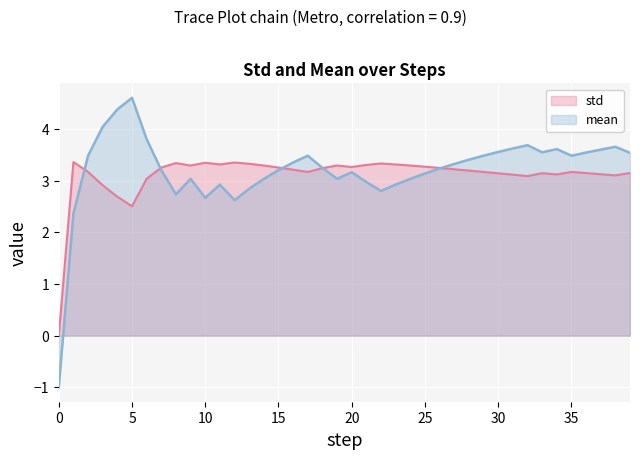

Rank the categories by value from lowest to highest.

0, 5, 4, 3, 6, 32, 38, 31, 34, 37, 30, 33, 36, 39, 2, 17, 35, 29, 28, 16, 27, 18, 26, 7, 15, 20, 25, 9, 14, 19, 24, 21, 23, 11, 13, 22, 8, 10, 12, 1